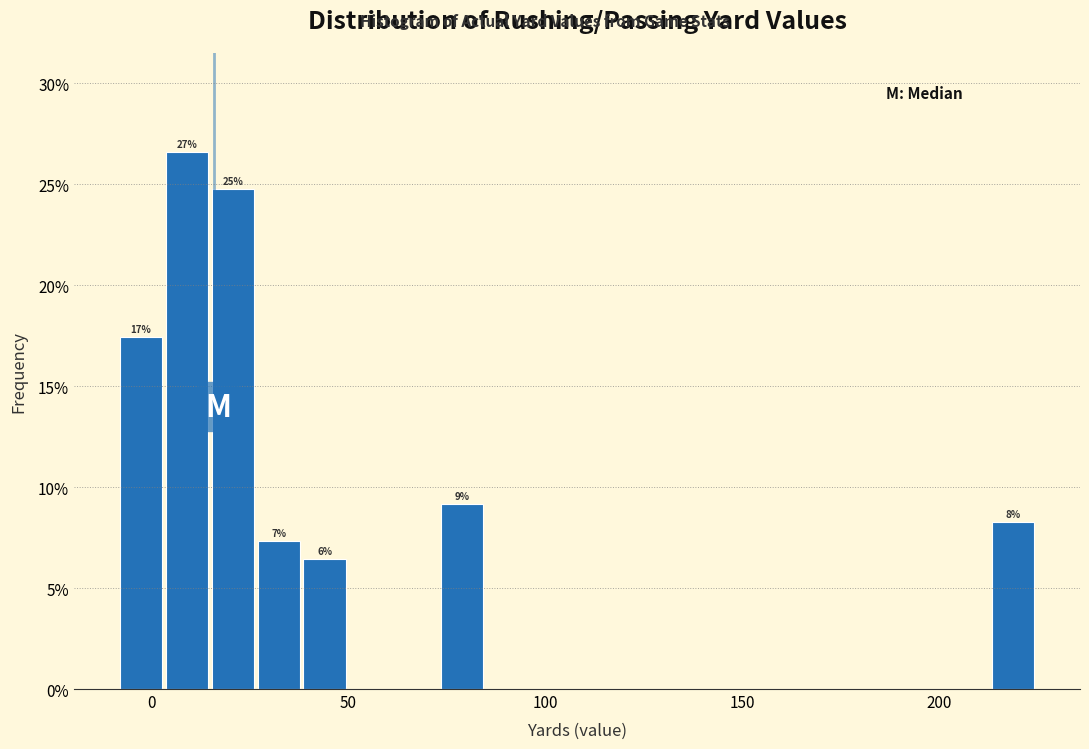

Read against the x-axis, roughly where is the centre of the tallest bar?

10